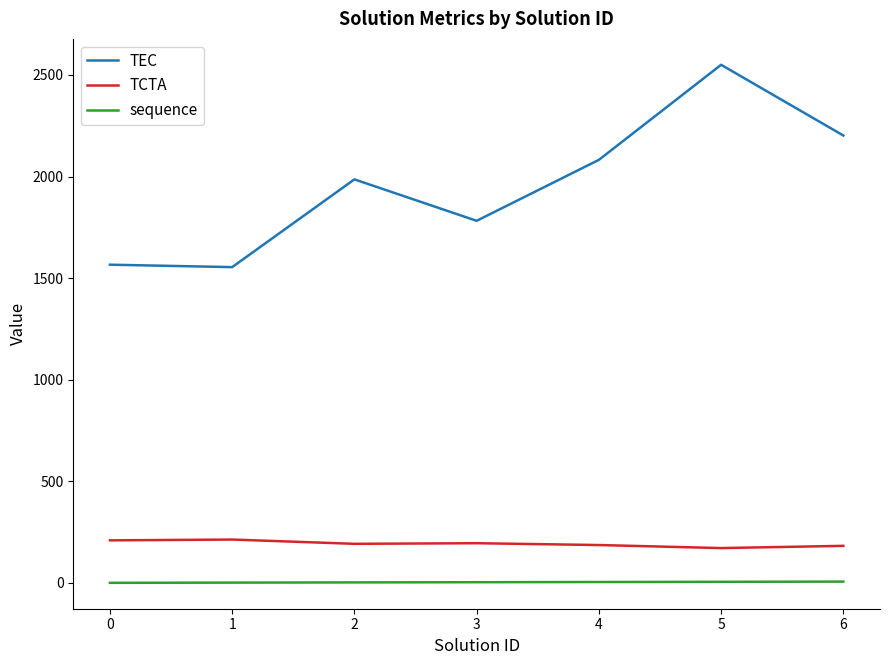

At how many categories does at least one series exceed 2048?

3